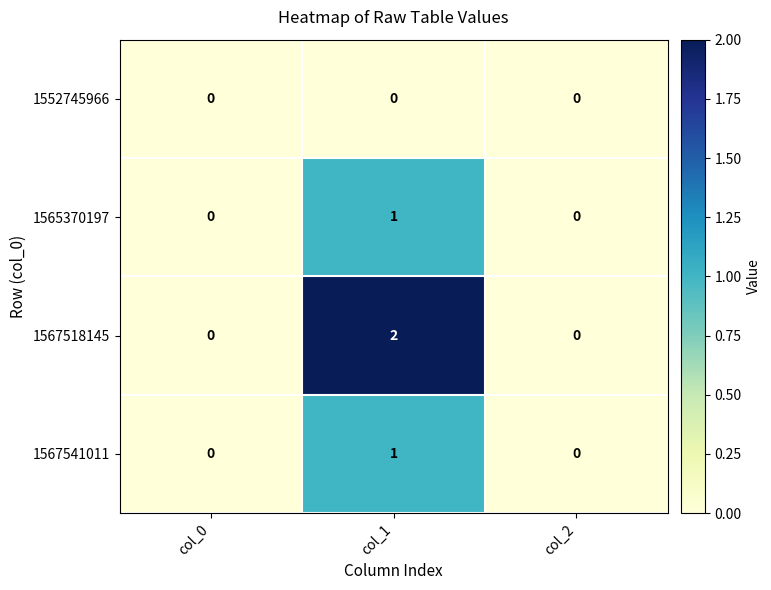

Reading right to left, what are all the values shown in this chart?

1552745966: 0	0	0
1565370197: 0	1	0
1567518145: 0	2	0
1567541011: 0	1	0